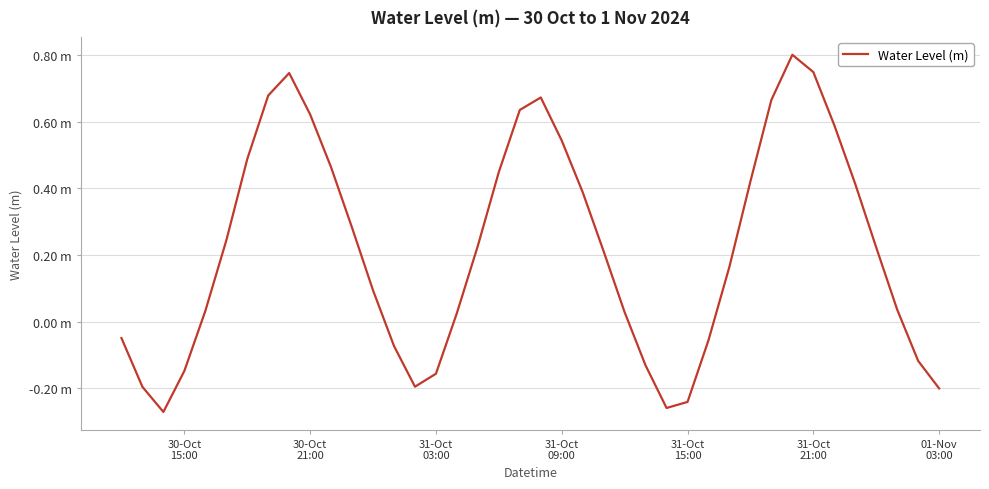

Does the chart have visible grid lines?

Yes